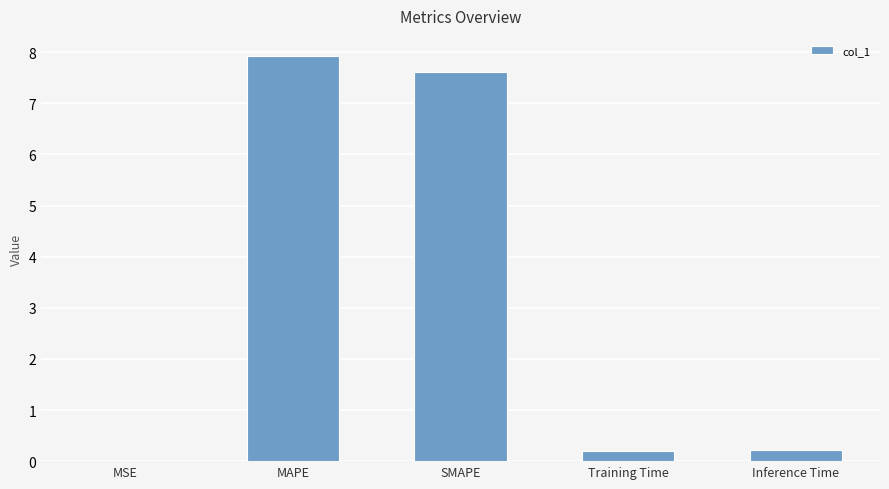

What is the change in value from MAPE to Training Time?

-7.7